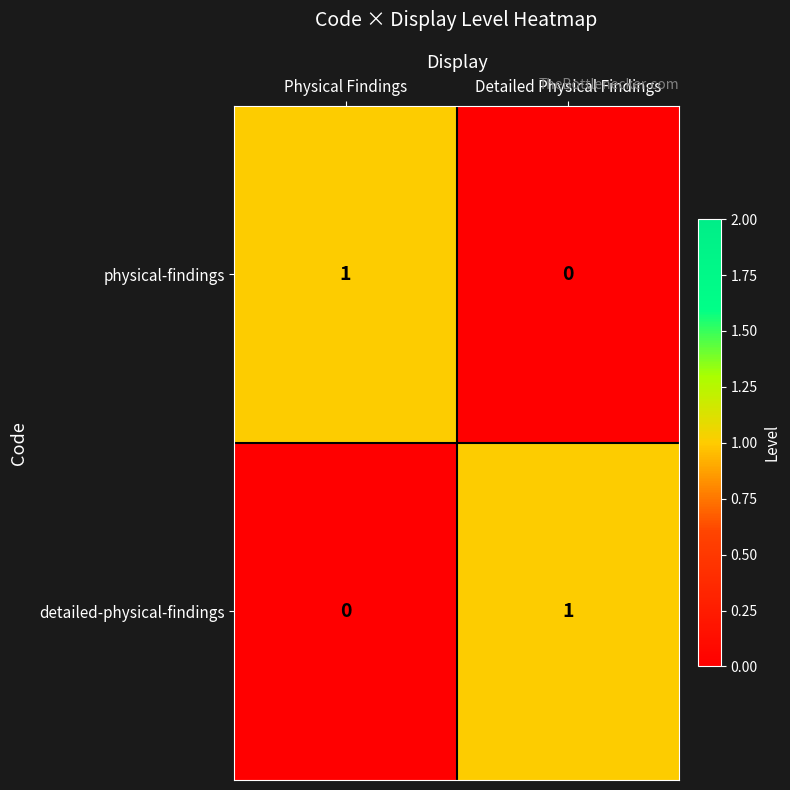

Rank the series at Physical Findings from highest to lowest value.

physical-findings, detailed-physical-findings